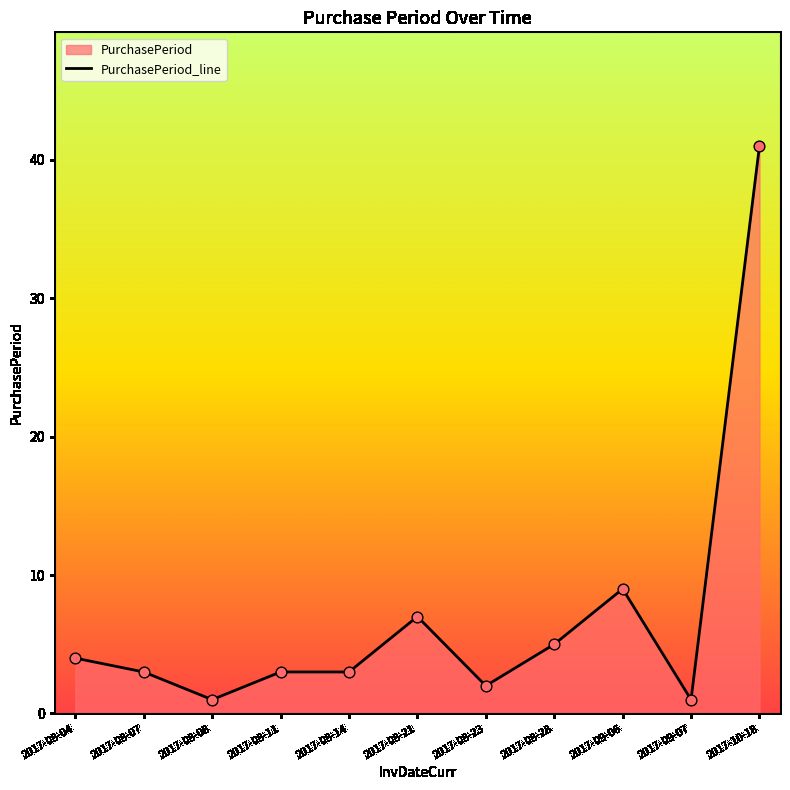

Between 2017-09-07 and 2017-08-08, which is larger?

2017-09-07